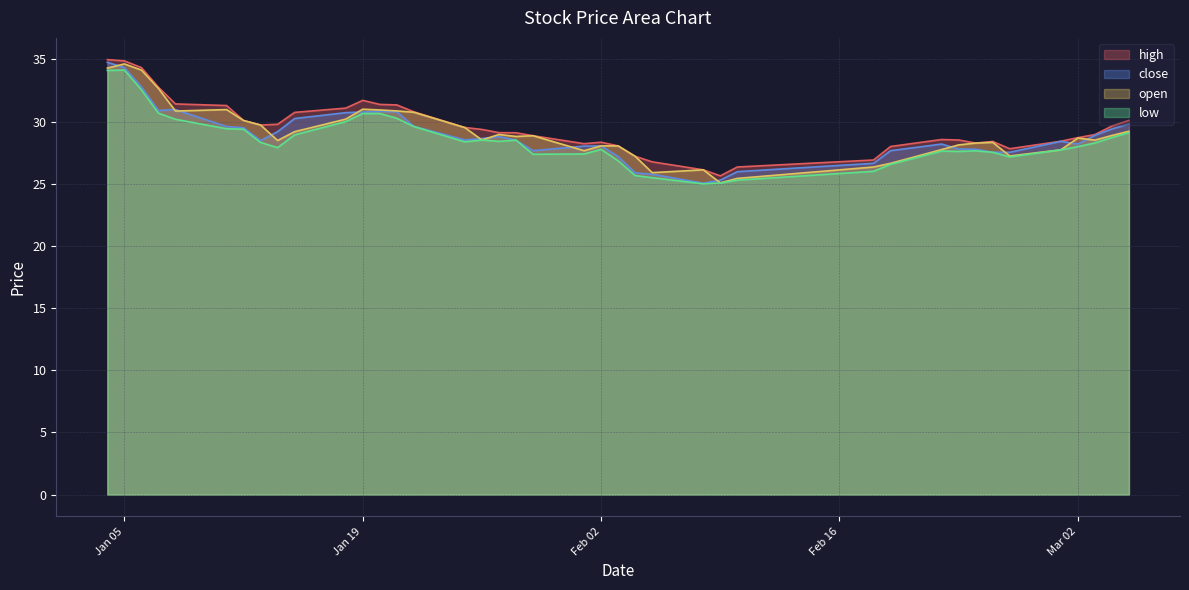

The close series shows 50.4 at 2021-01-04. True or false?

False